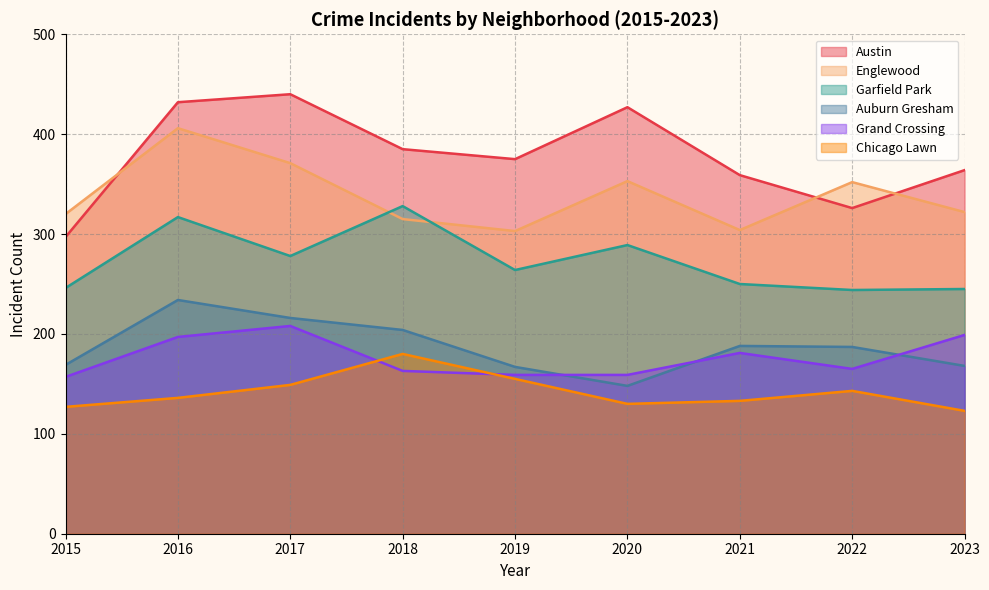

At which label does Chicago Lawn first exceed 136?

2017